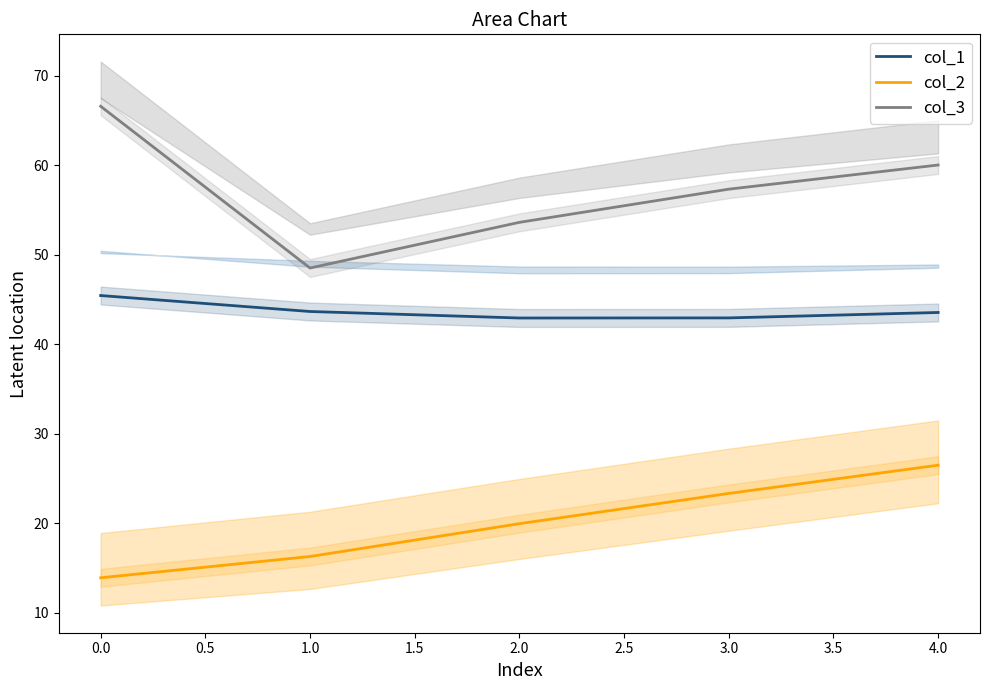

True or false: col_2 and col_1 cross at least once.

False